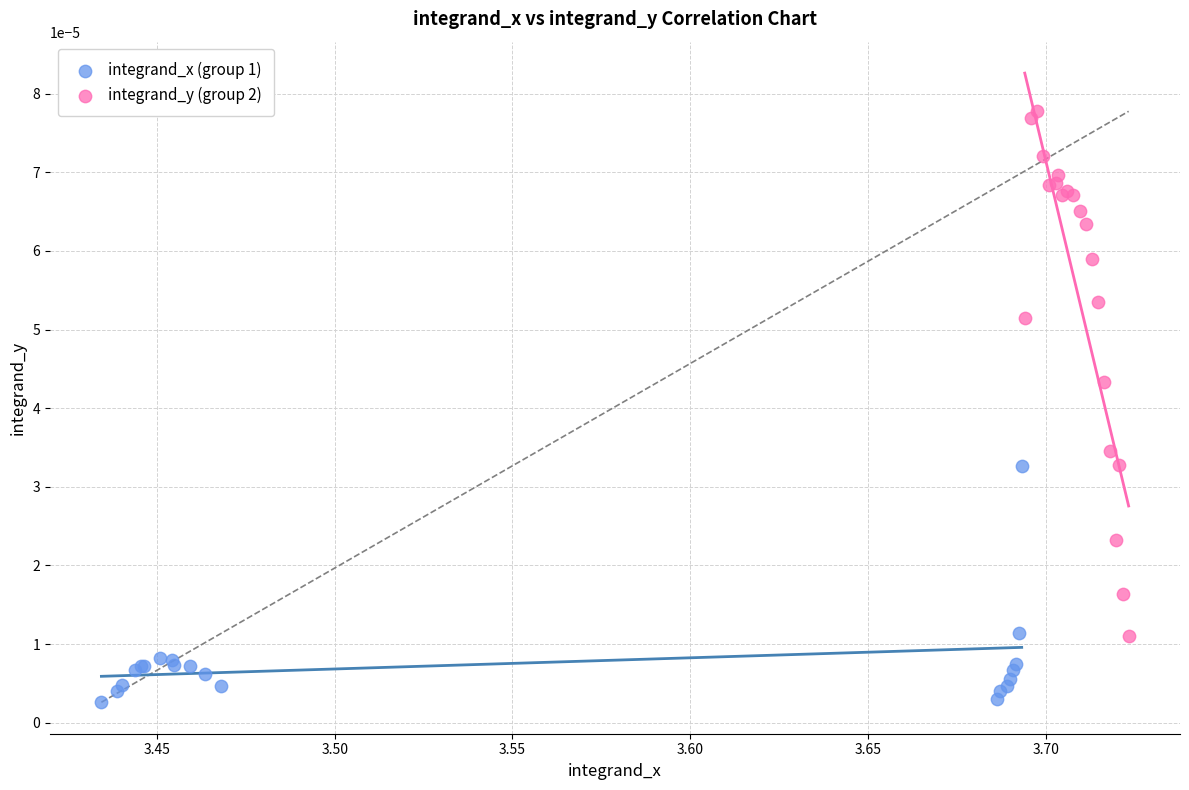

Which series contains the lowest Y value?

integrand_x (group 1)